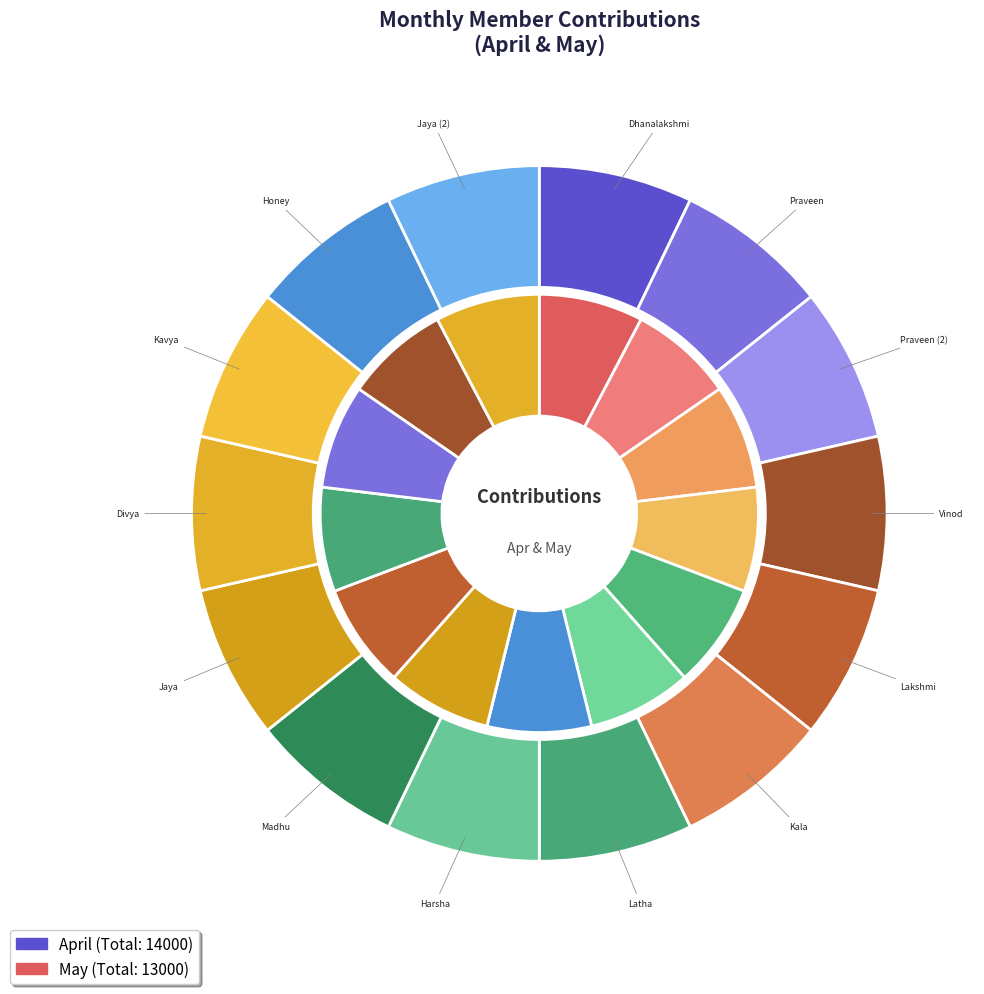

Count the number of slices in the pie.

14